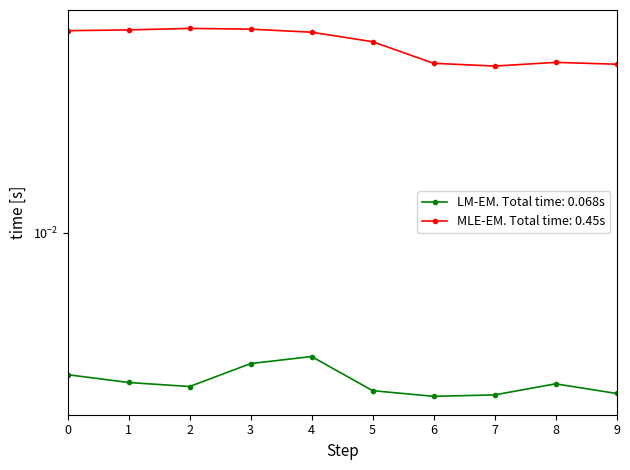

True or false: Numero 2 and Numero 6 cross at least once.

False